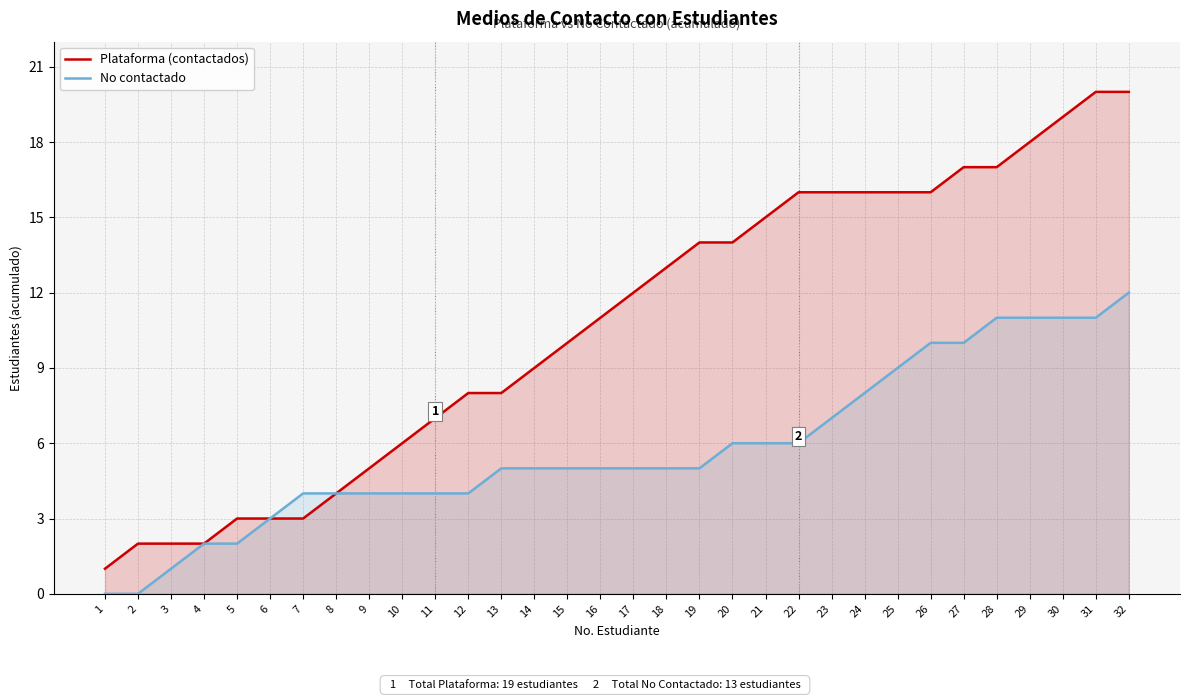

What is the value of the Plataforma (contactados) point at the 15th from the left?

10